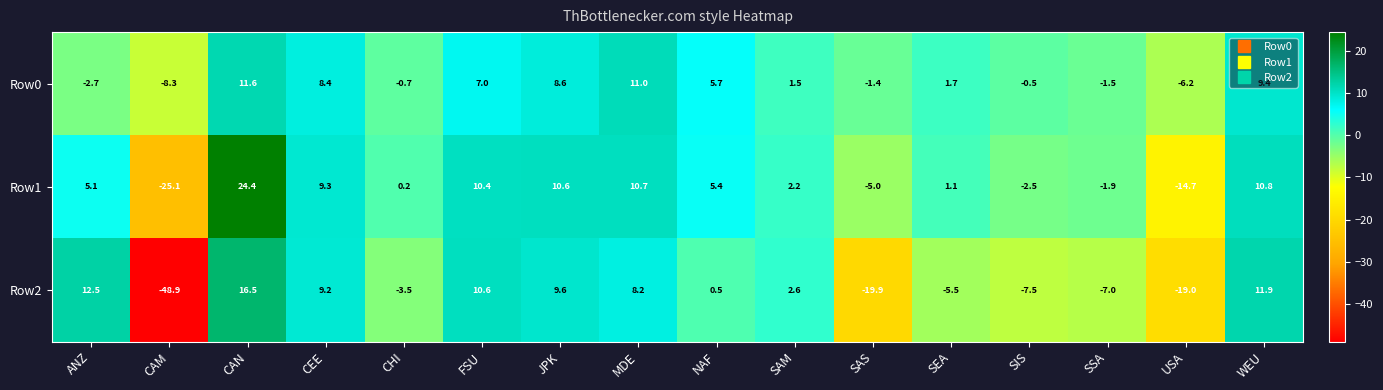

What is the spread (max minus min) of values at FSU?

3.6